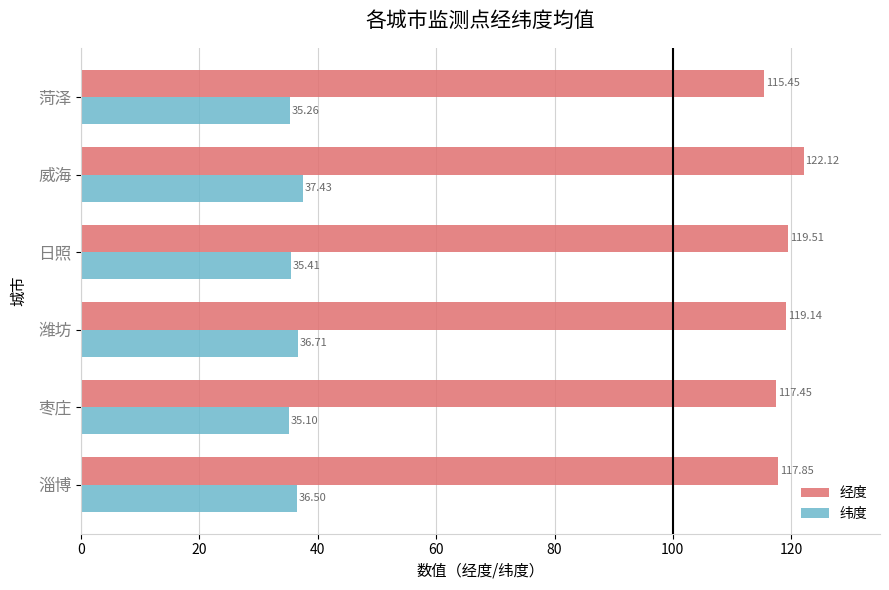

Where is 纬度 nearest to the value 36?

淄博